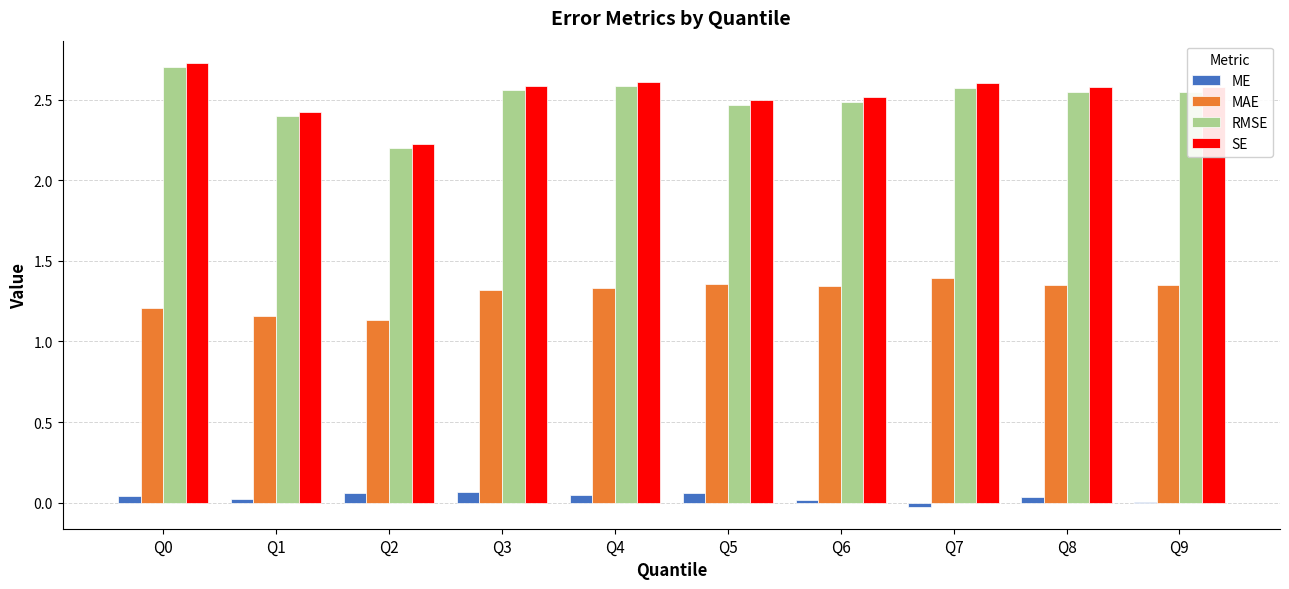

Is the value of SE at Q2 greater than the value of RMSE at Q6?

No